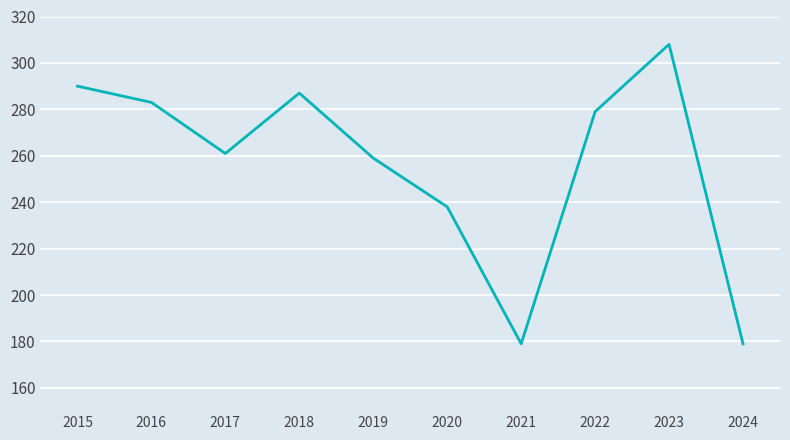

What is the sum of all values?

2563